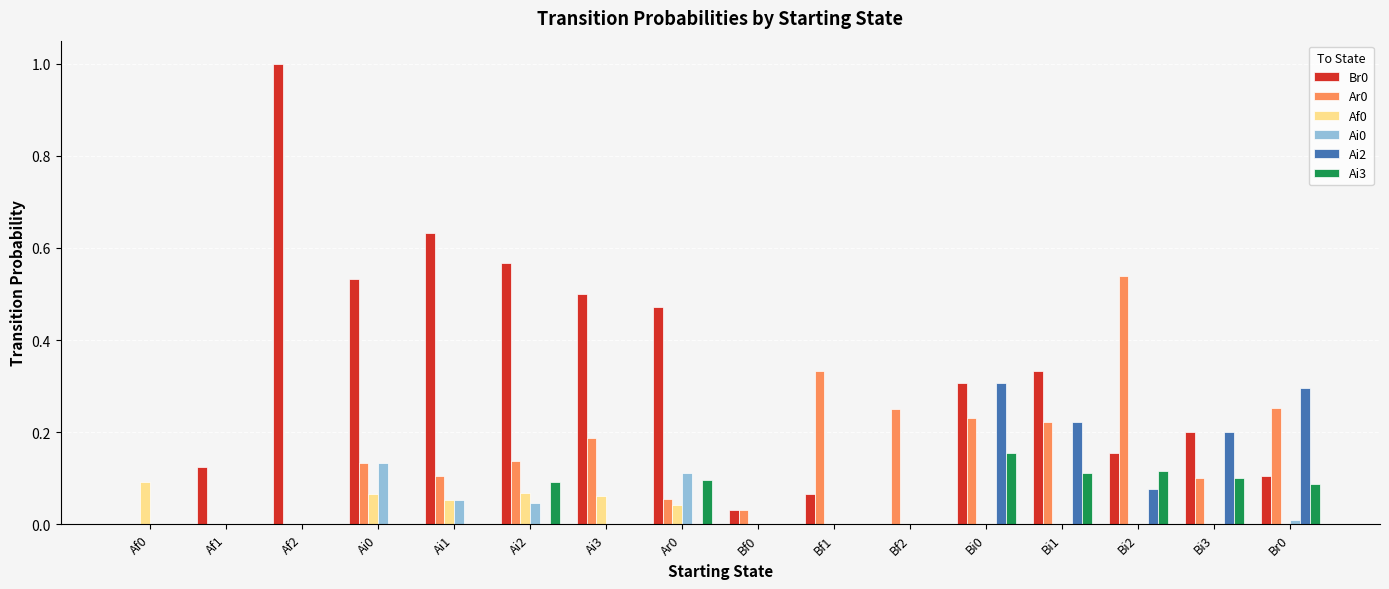

The Ai3 series shows 0.1 at Af1. True or false?

False